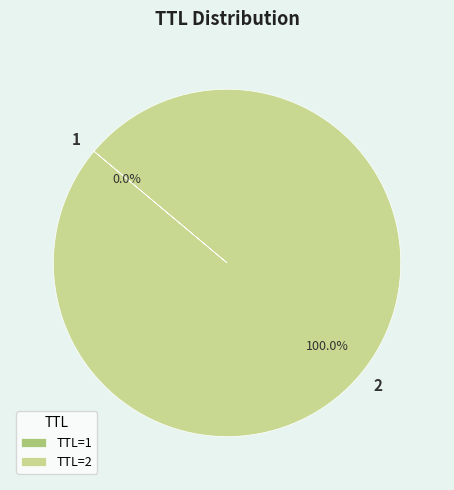

Is there any slice that represents more than half of the pie?

Yes